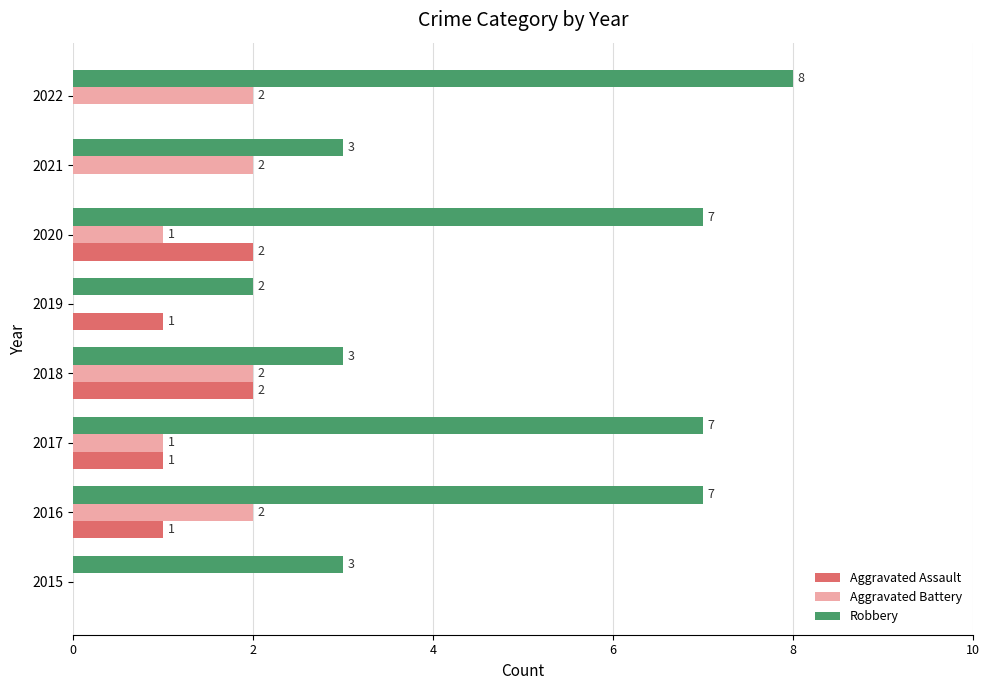

The Aggravated Assault series shows 0 at 2021. True or false?

True